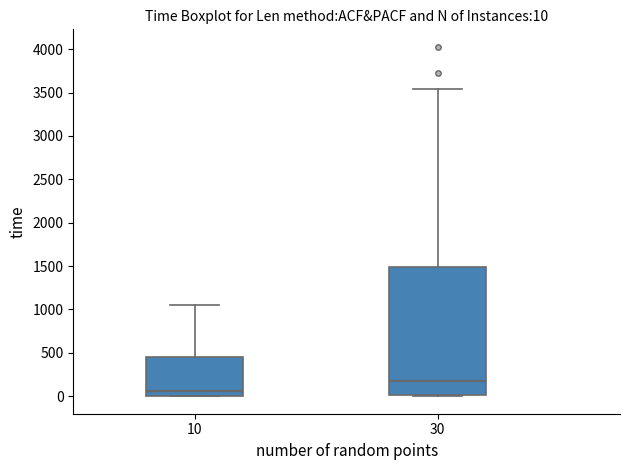

Which box is the tallest, from its lower edge to its upper edge?

30